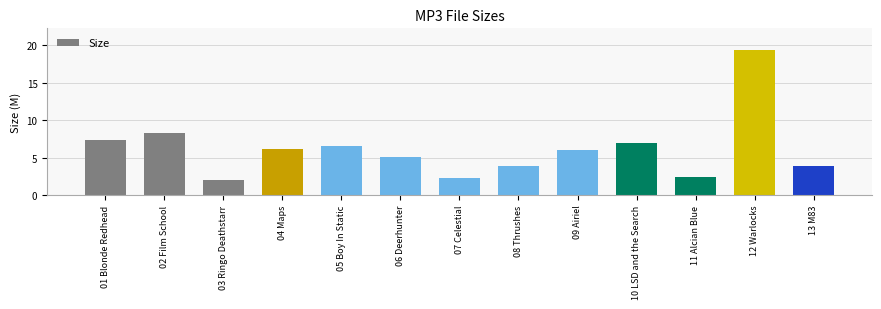

What is the sum of all values?

80.5